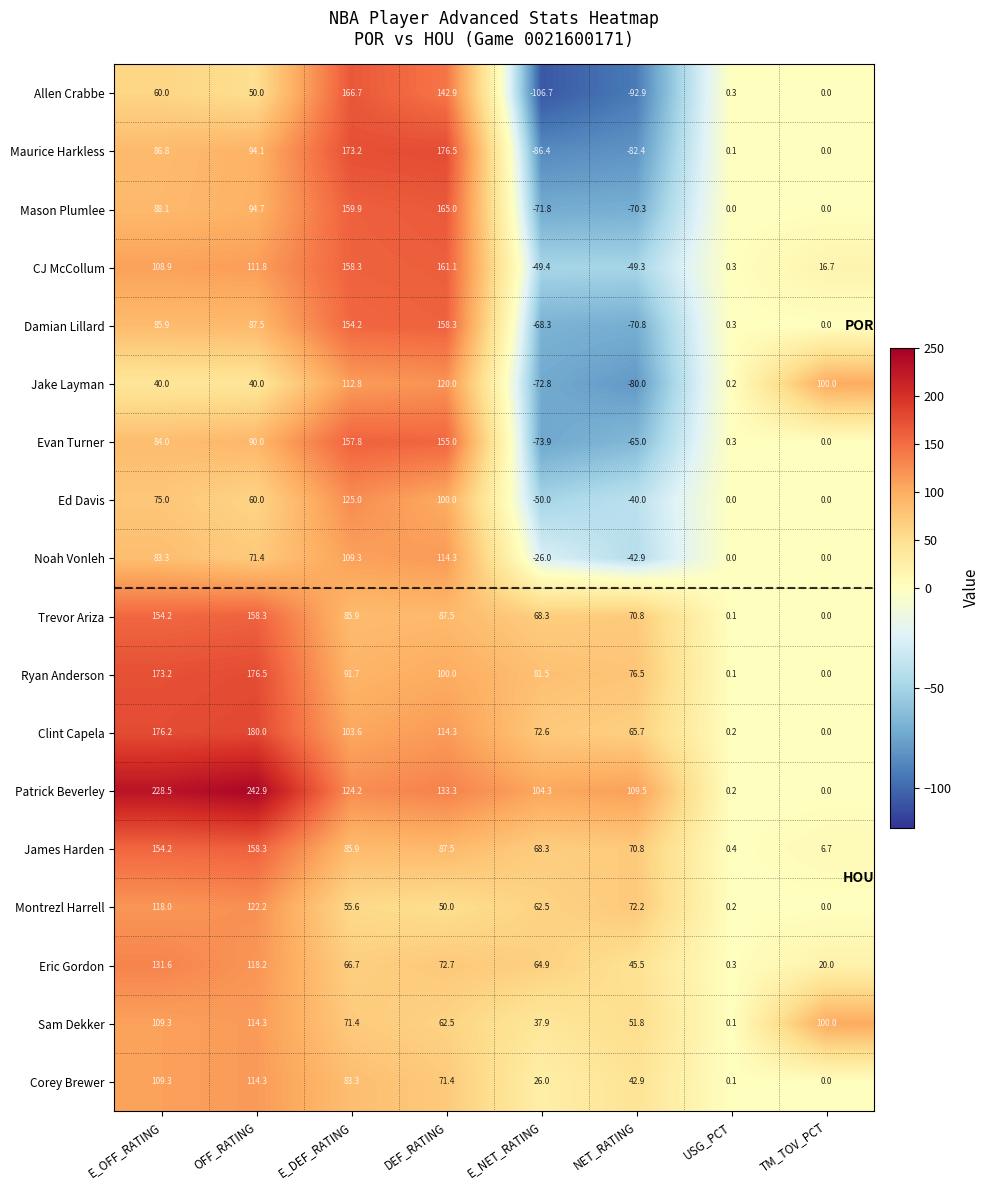

What is the maximum value shown in the chart?

242.9